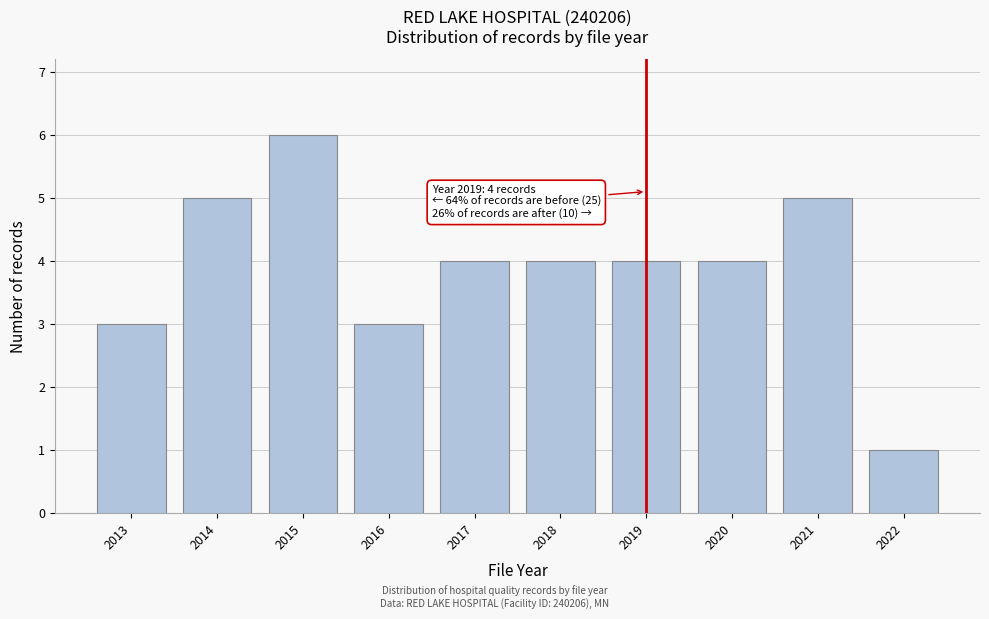

Reading left to right, list all the values displayed in this chart.

2013=3	2014=5	2015=6	2016=3	2017=4	2018=4	2019=4	2020=4	2021=5	2022=1